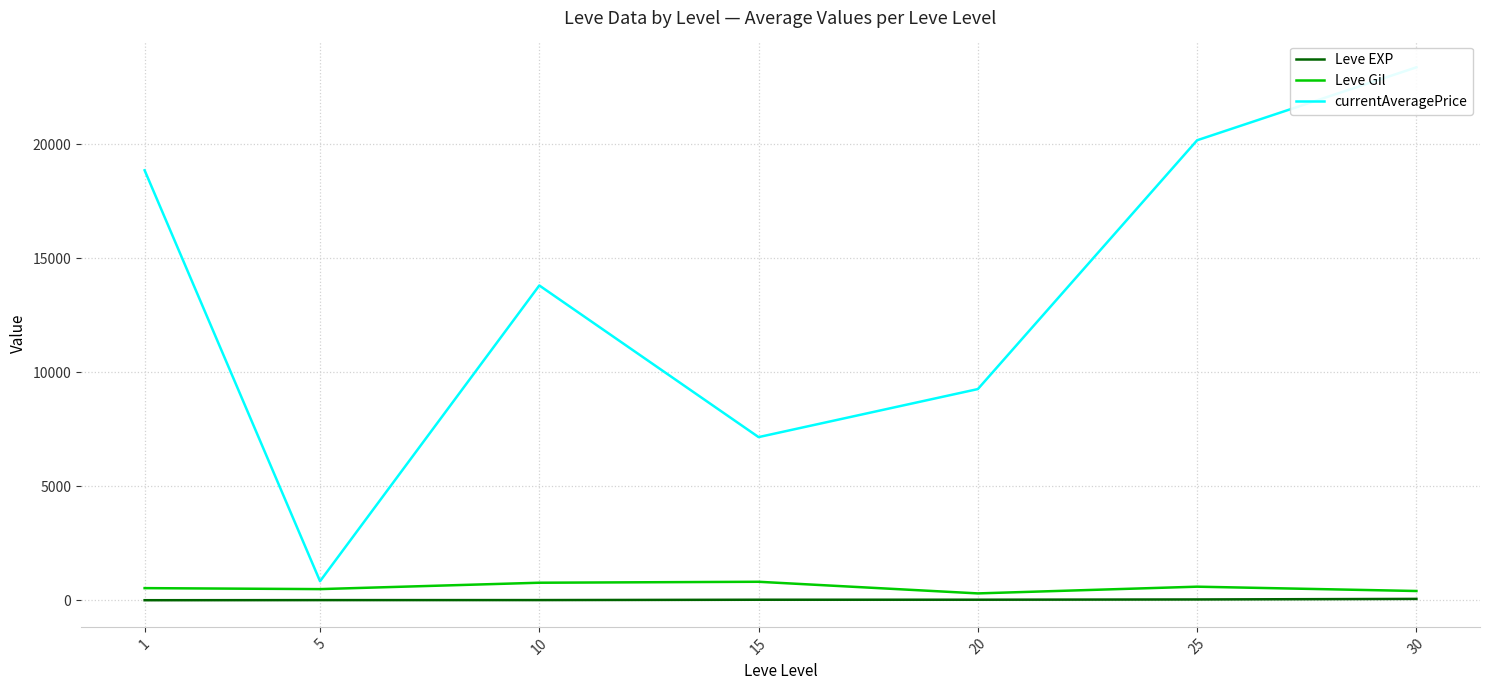

Between 30 and 15, which is larger?

30